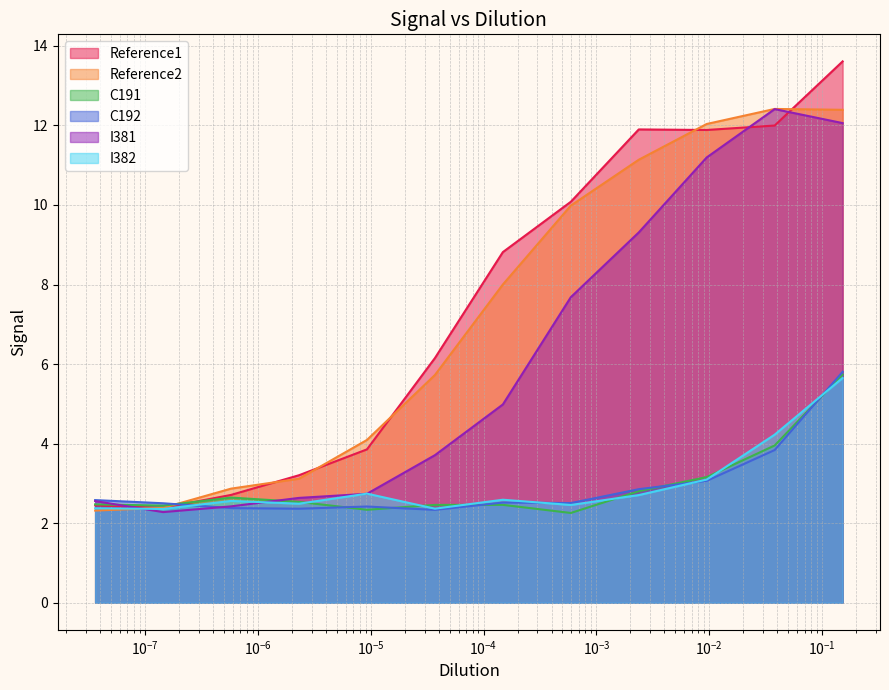

Where is the first local maximum for Reference2?

0.0379527278235276